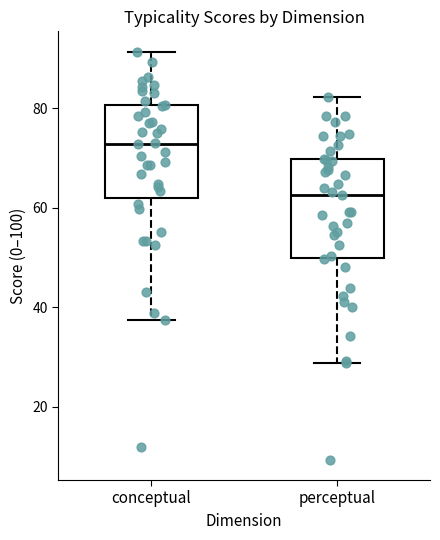

Where is the lower edge of the box for conceptual on the y-axis? The values are not printed on the chart, so give them approximately, as read against the axis.

62